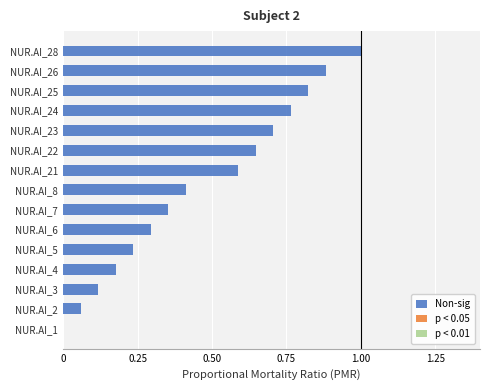

The chart shows a value of 0.2 at NUR.AI_22. True or false?

False